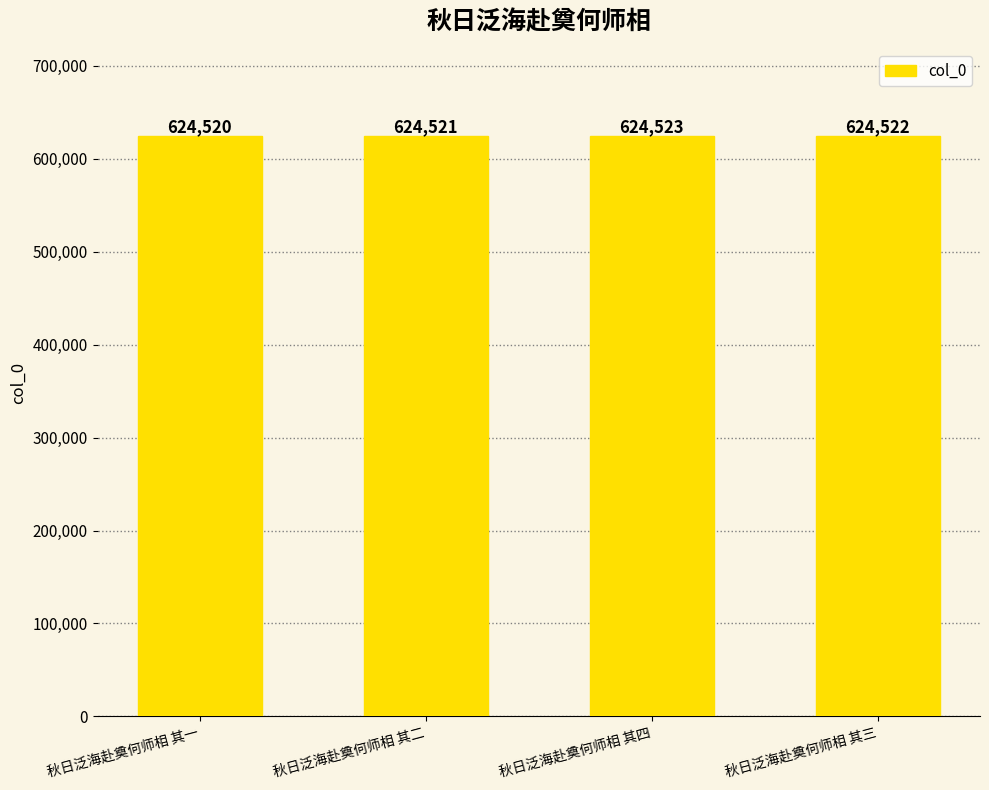

At which label does the data first exceed 624522?

秋日泛海赴奠何师相 其四